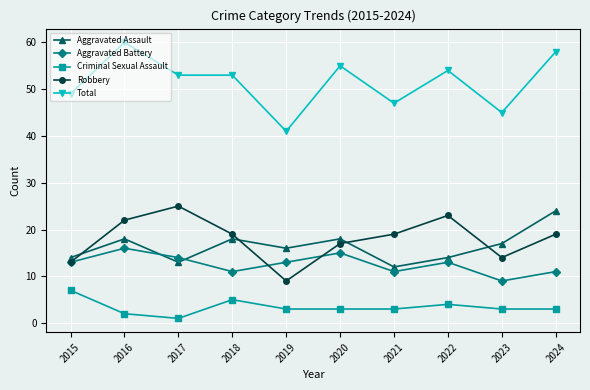

How many categories are shown in the chart?

10